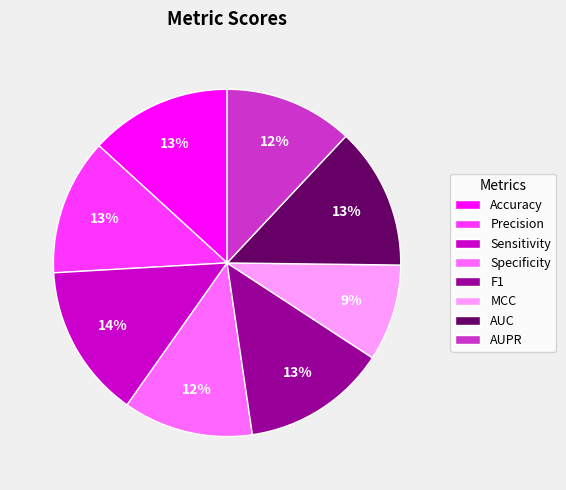

To the nearest percent, what is the difference between the largest and smallest slice percentages?

5%